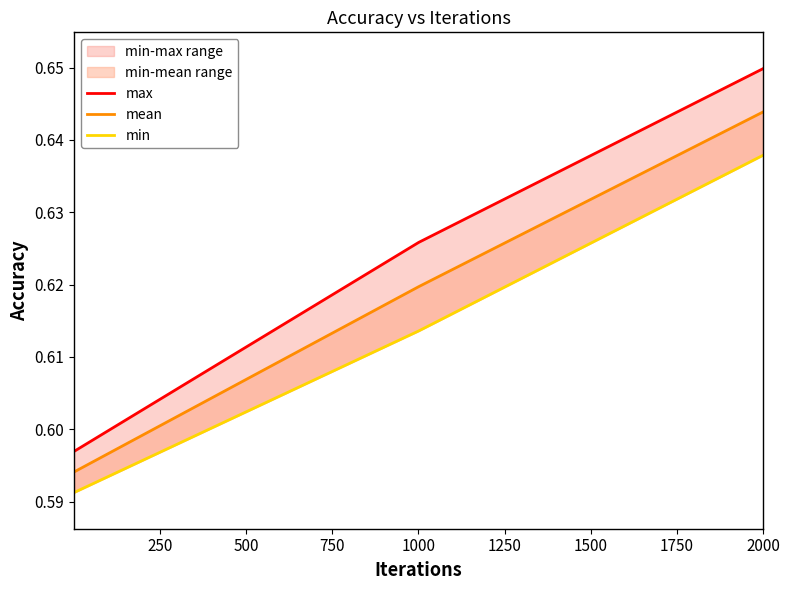

Which has a higher value, 250 or 0?

250